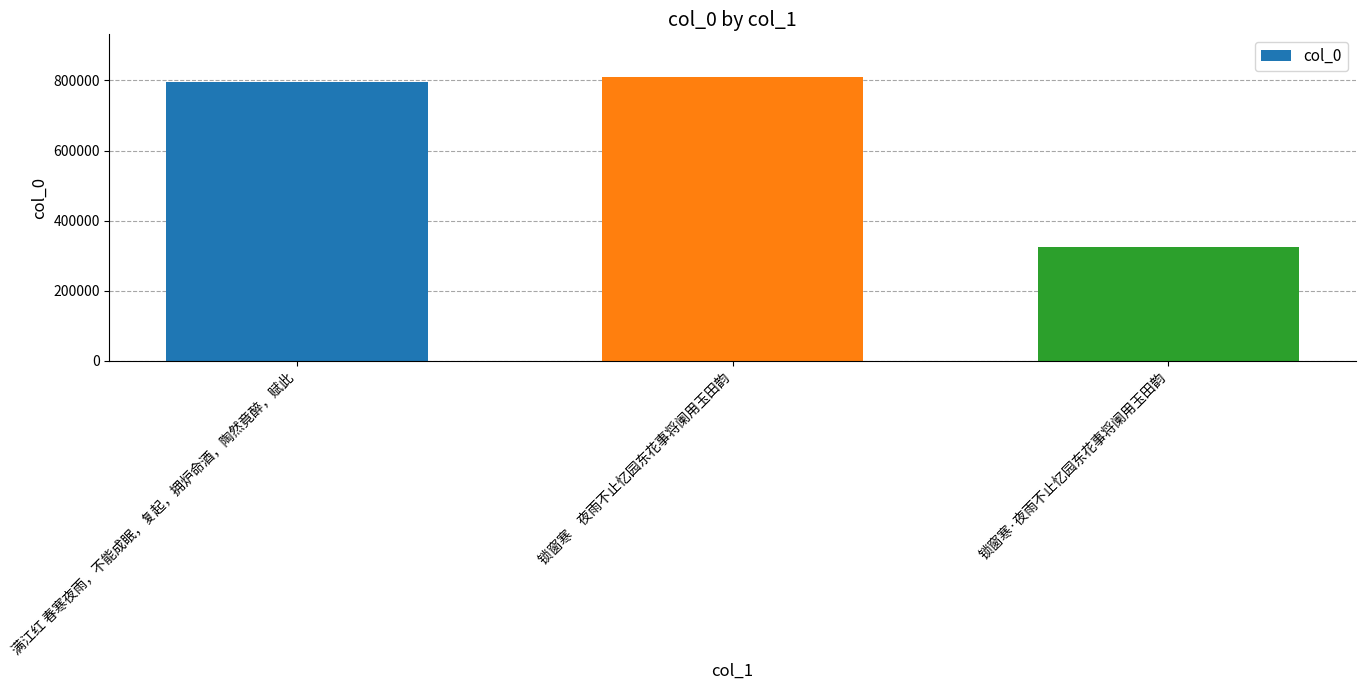

What is the ratio of the value at 锁窗寒·夜雨不止忆园东花事将阑用玉田韵 to the value at 锁窗寒　夜雨不止忆园东花事将阑用玉田韵?

0.4